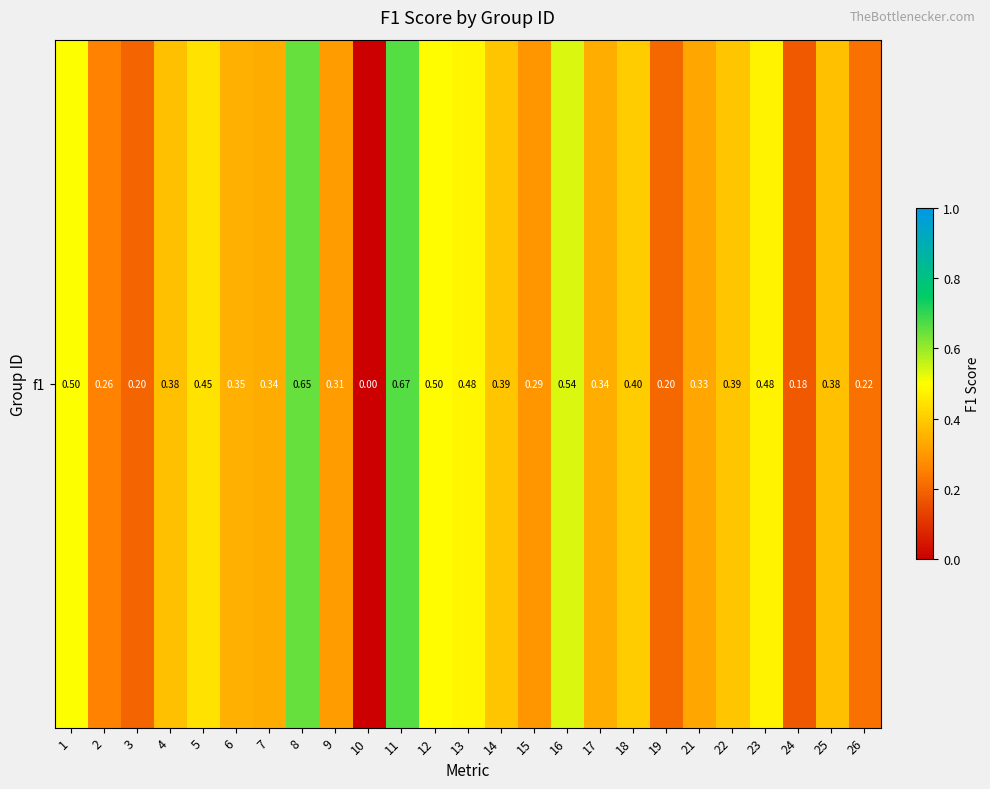

Which has a higher value, 25 or 2?

25